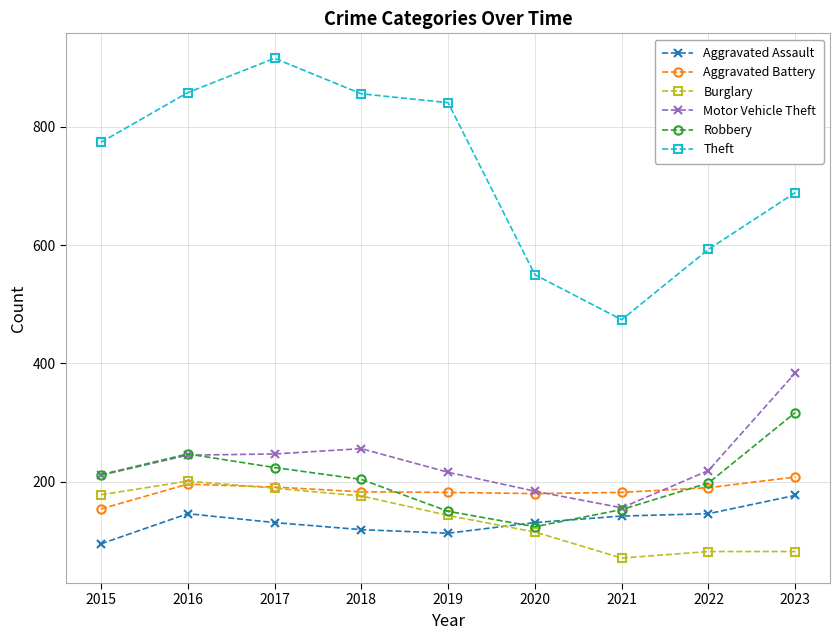

At how many categories does at least one series exceed 104?

9